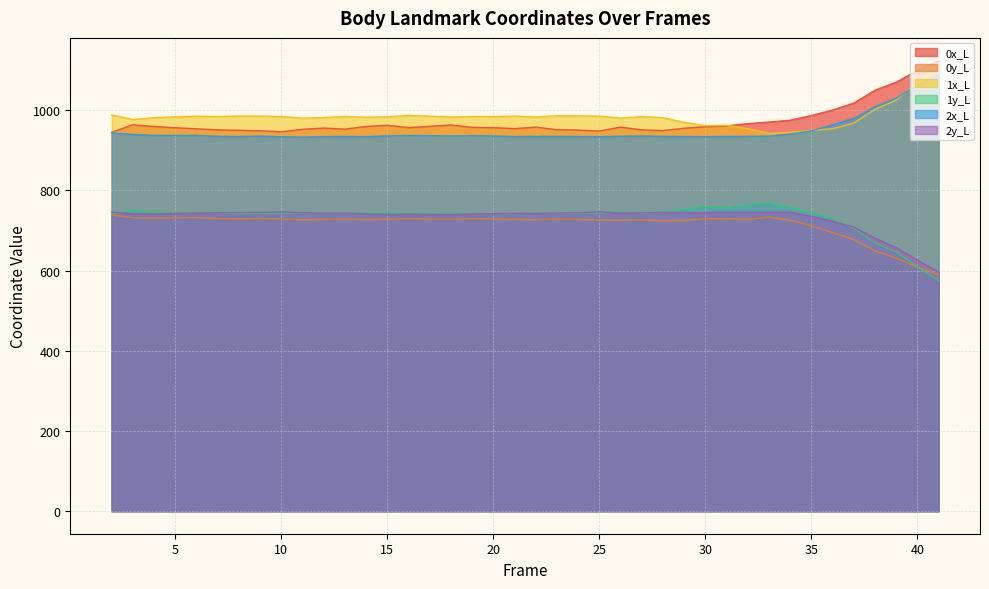

At how many categories does at least one series exceed 621?

40